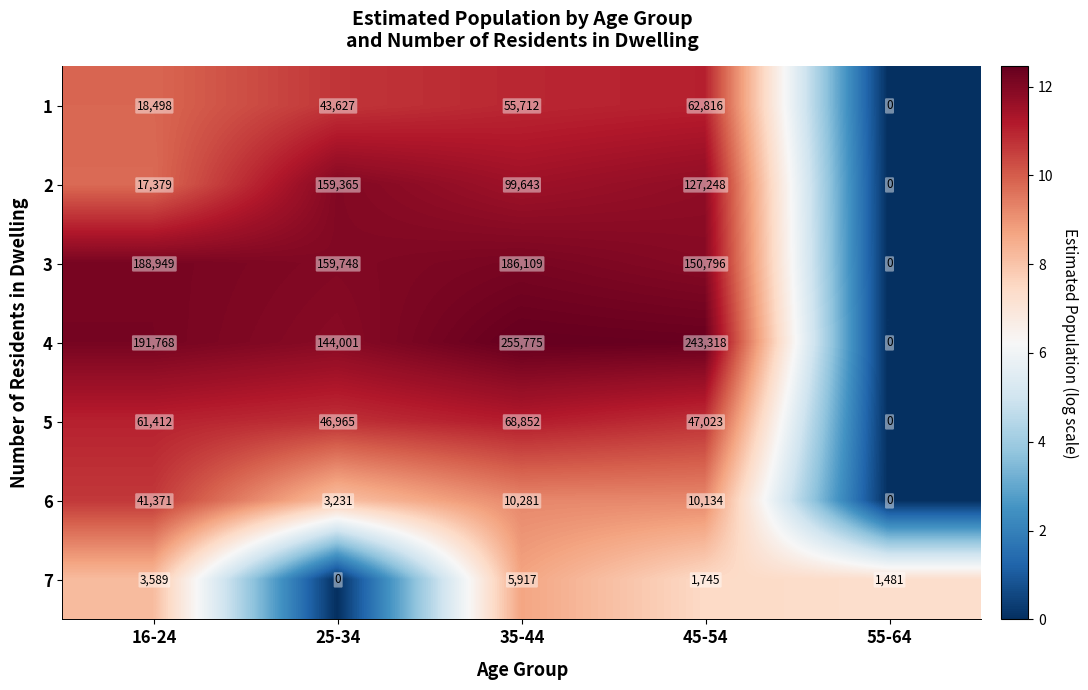

What is the difference between the highest and lowest values at 16-24?

188179